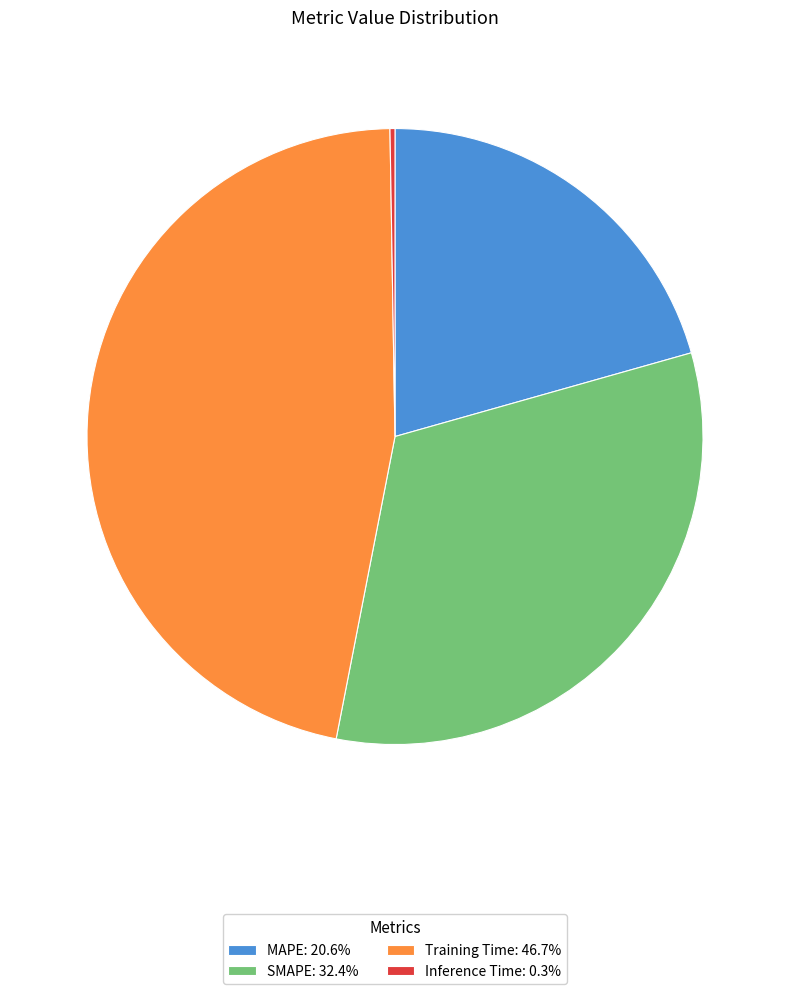

Combined, do Training Time: 46.7% and MAPE: 20.6% account for over 50%?

Yes